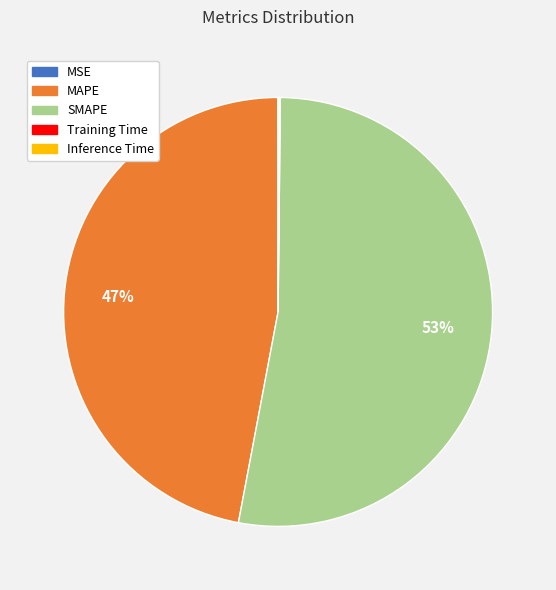

Is there a majority slice in this chart?

Yes